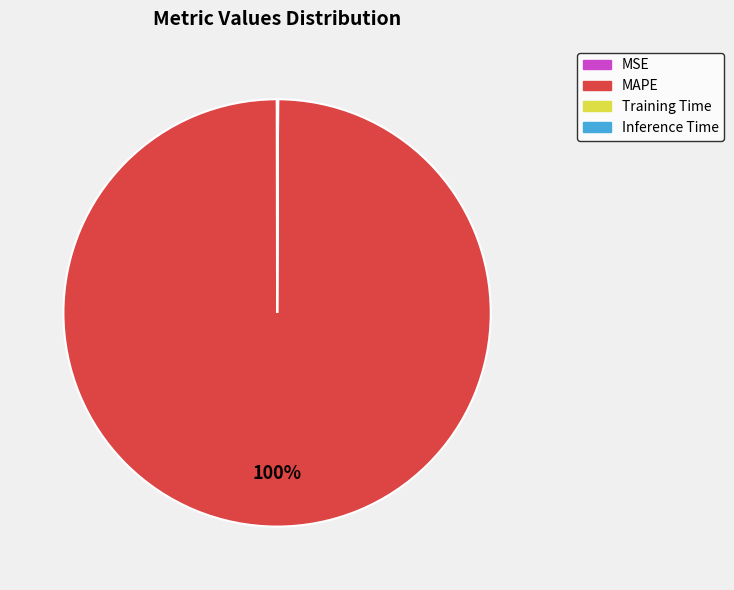

Does any single category account for the majority?

Yes